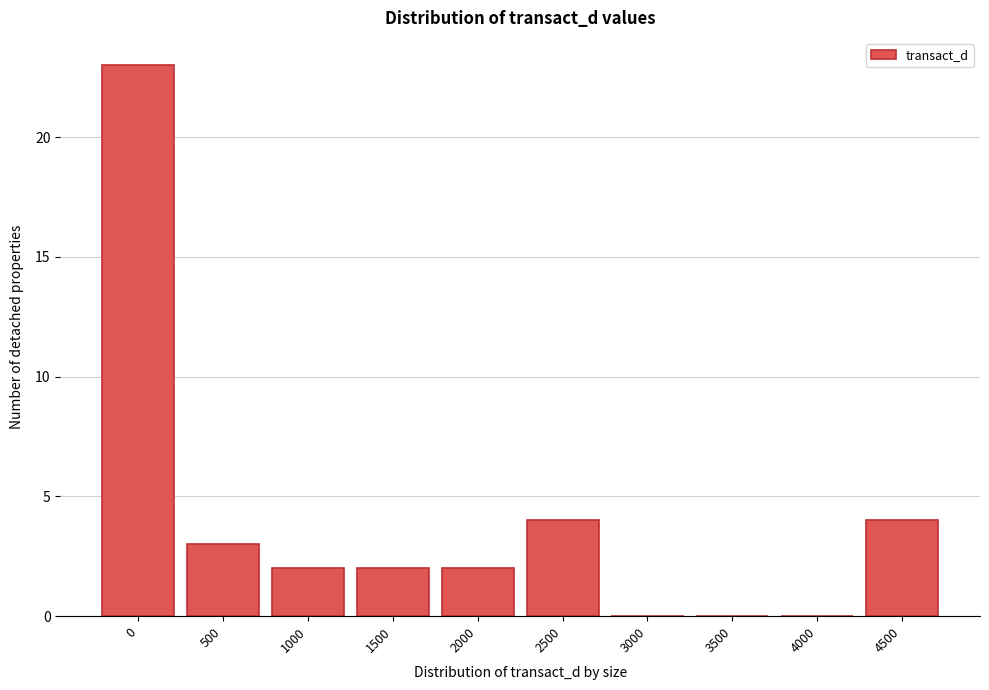

Reading left to right, extract all data points from this chart.

0=23	500=3	1000=2	1500=2	2000=2	2500=4	3000=0	3500=0	4000=0	4500=4